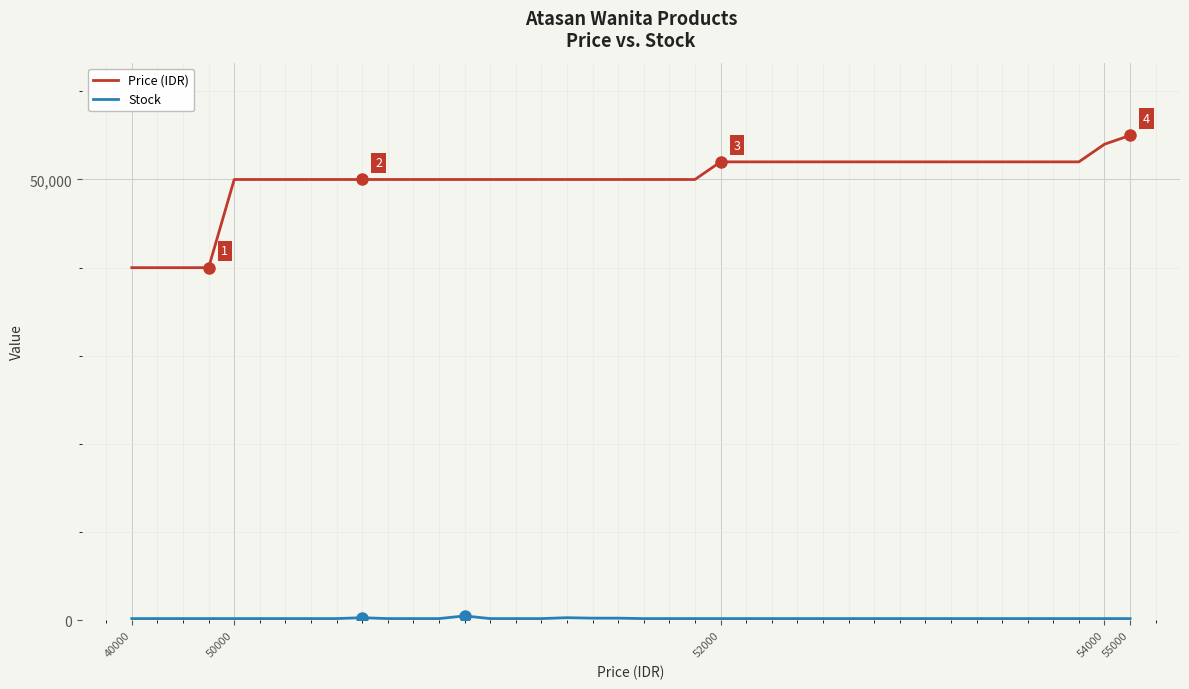

Which series has the widest spread of values?

Price (IDR)